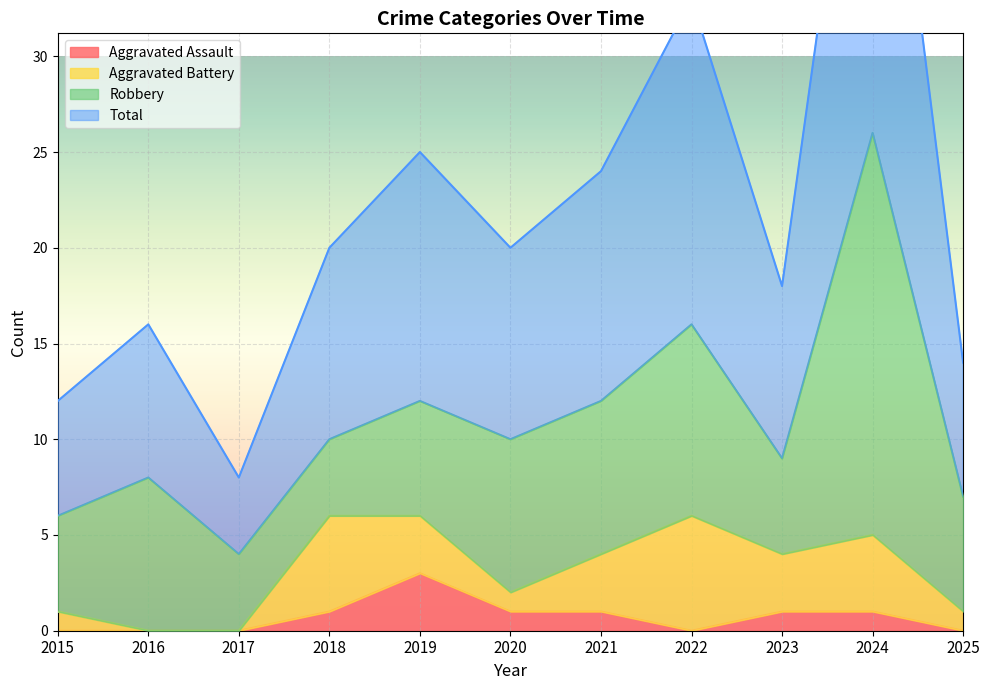

True or false: Total and Aggravated Assault intersect in this chart.

False